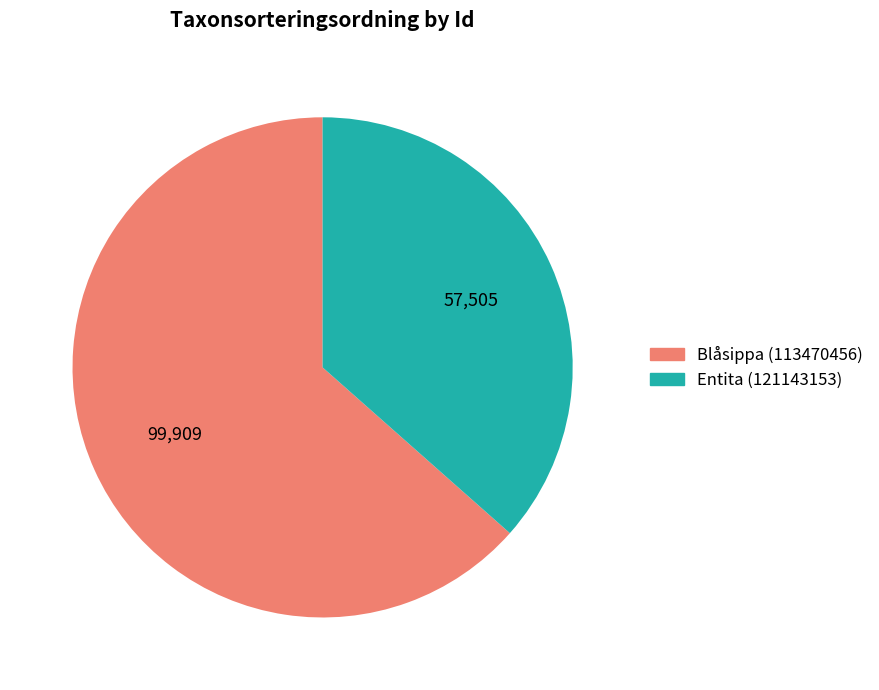

The Blåsippa (113470456) slice represents 72% of the pie. True or false?

False